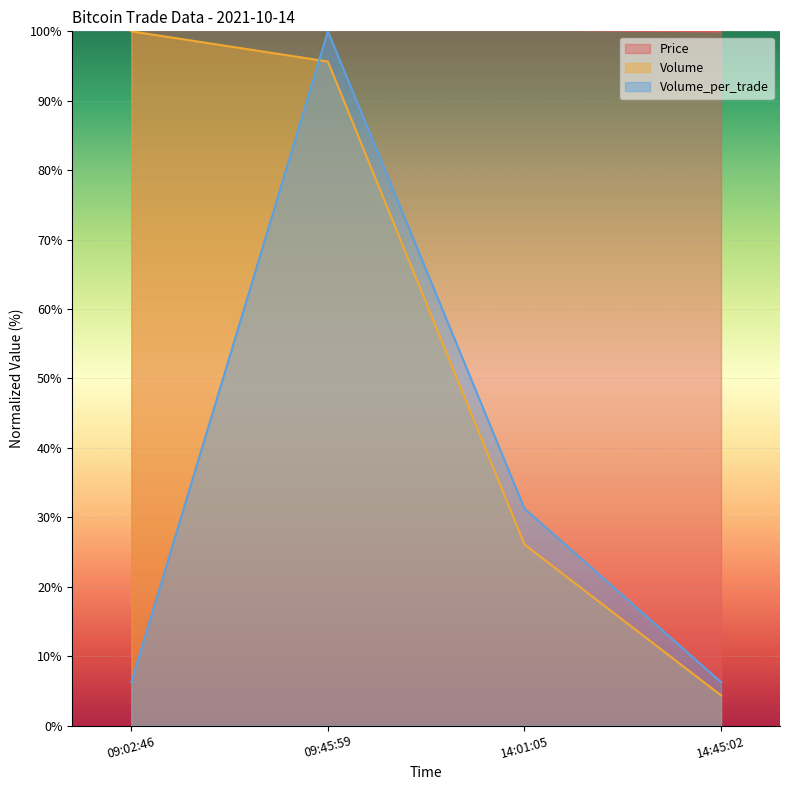

True or false: Volume_per_trade has more than 0 interior local peaks.

True